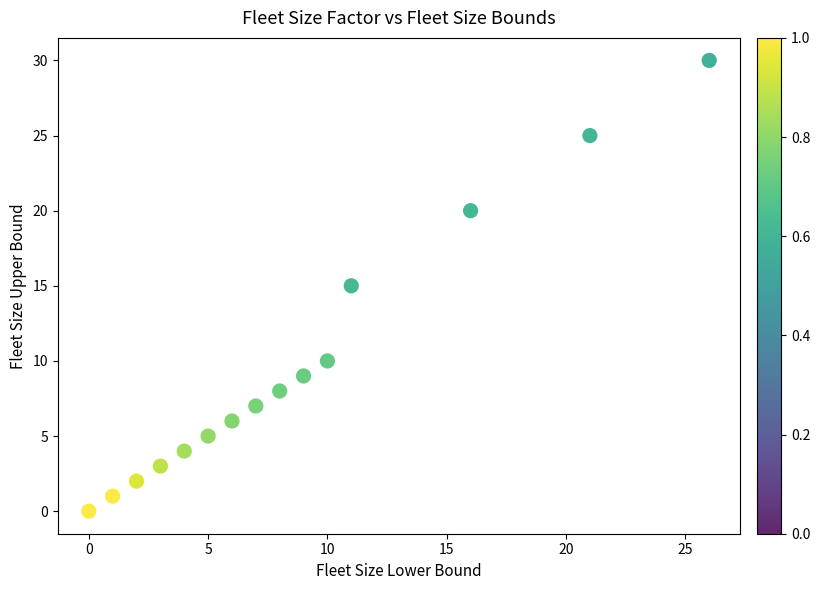

What is the range of X values (max minus min)?

26